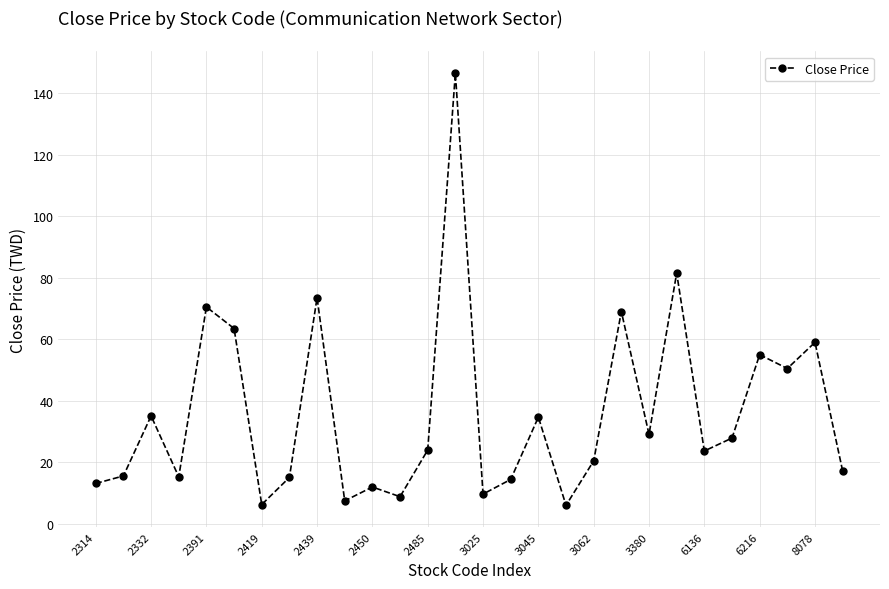

What is the value of the 6th point from the left?

63.5